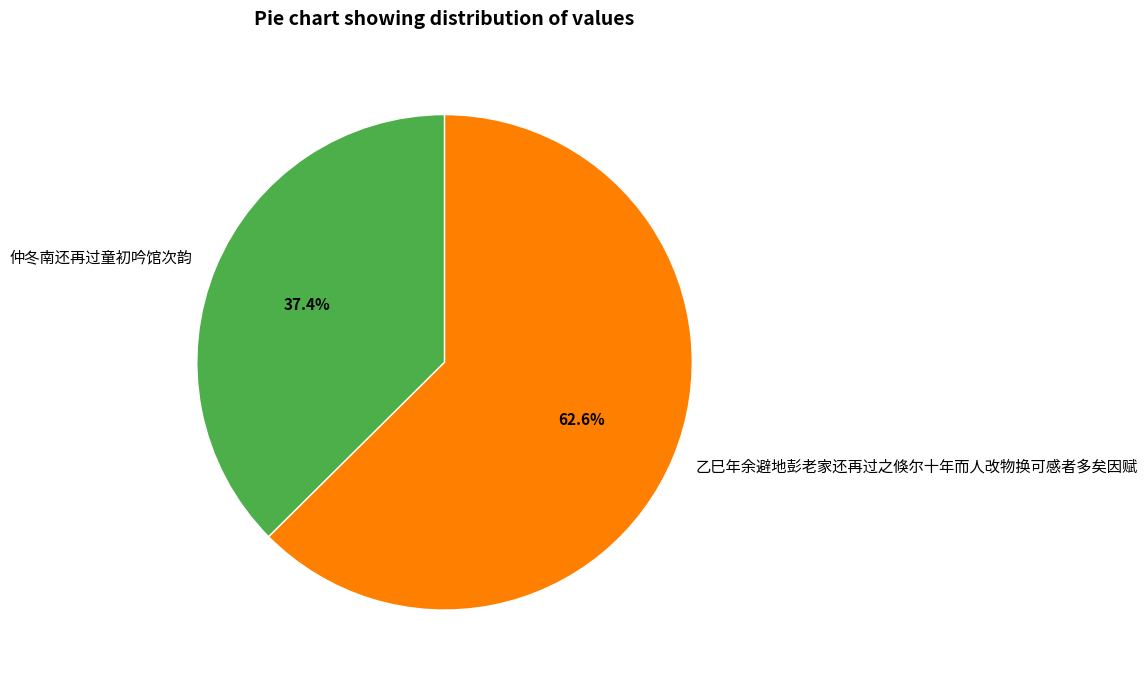

Is there a majority slice in this chart?

Yes